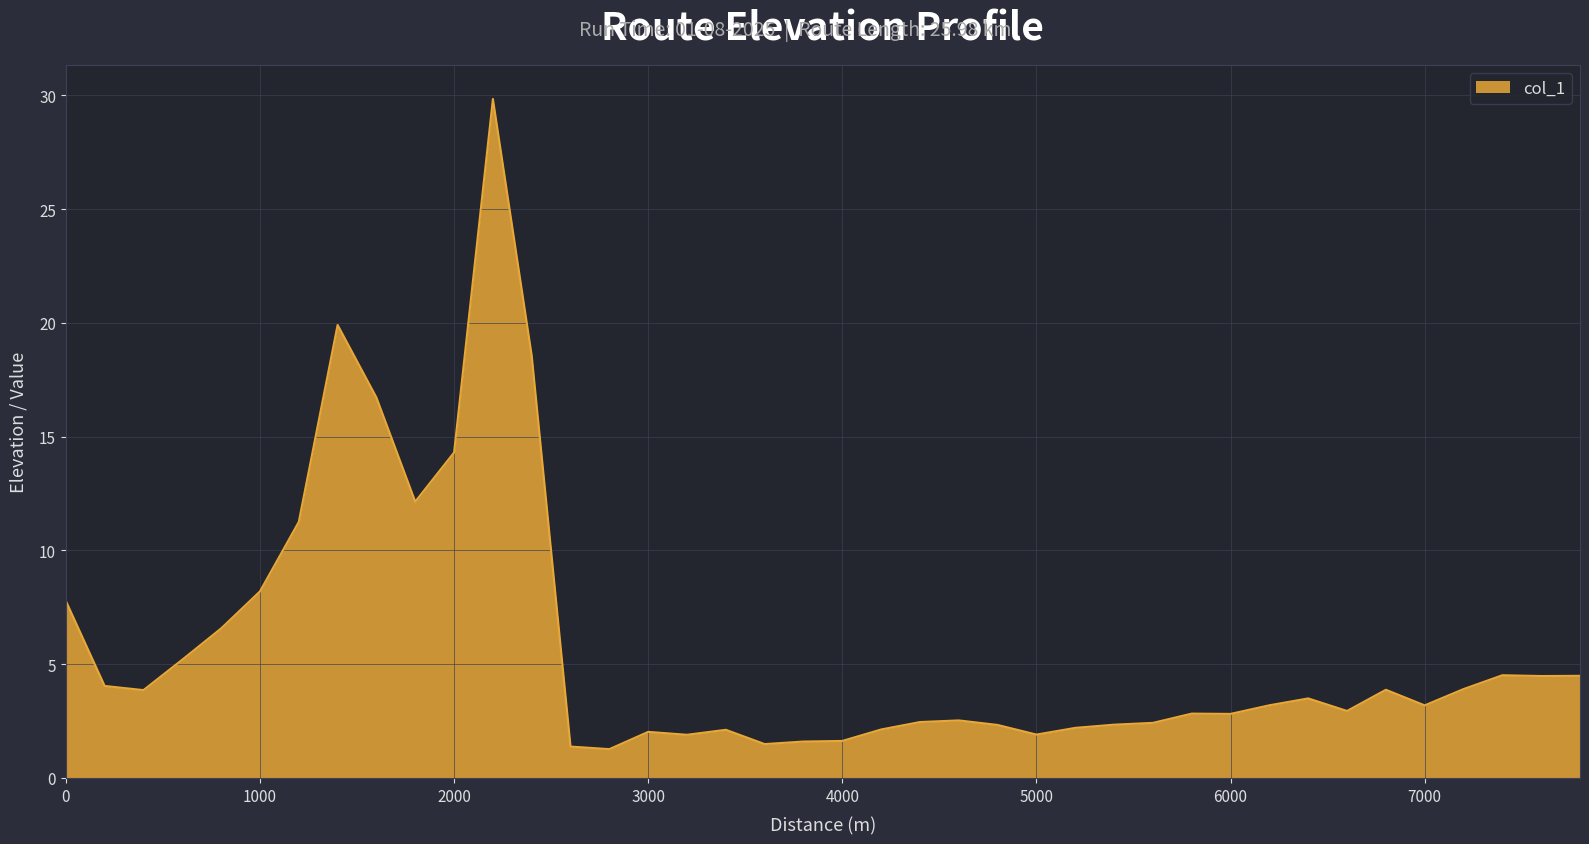

What is the greatest value displayed?

29.8